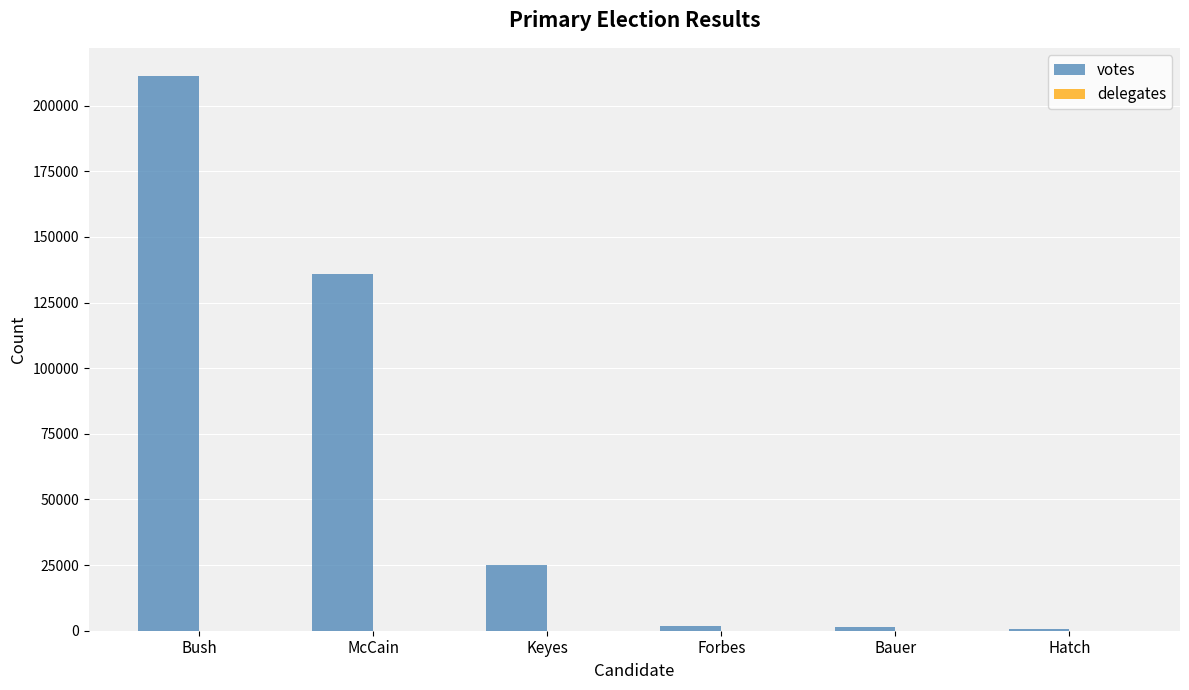

The value of votes at Forbes is 1678. True or false?

True